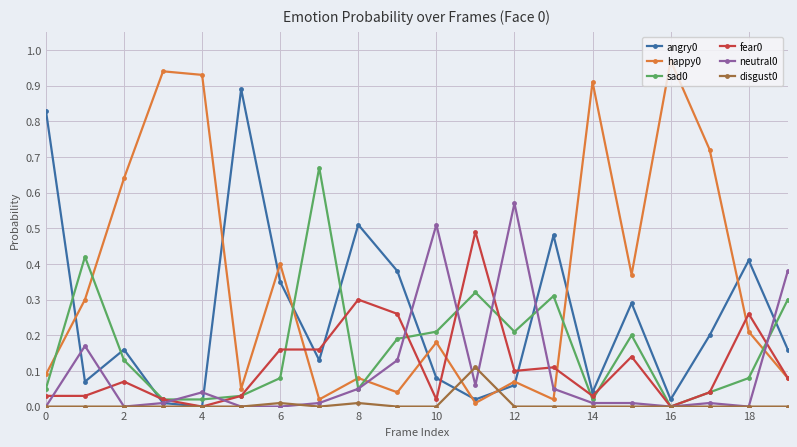

True or false: happy0 has more than 1 interior local peaks.

True